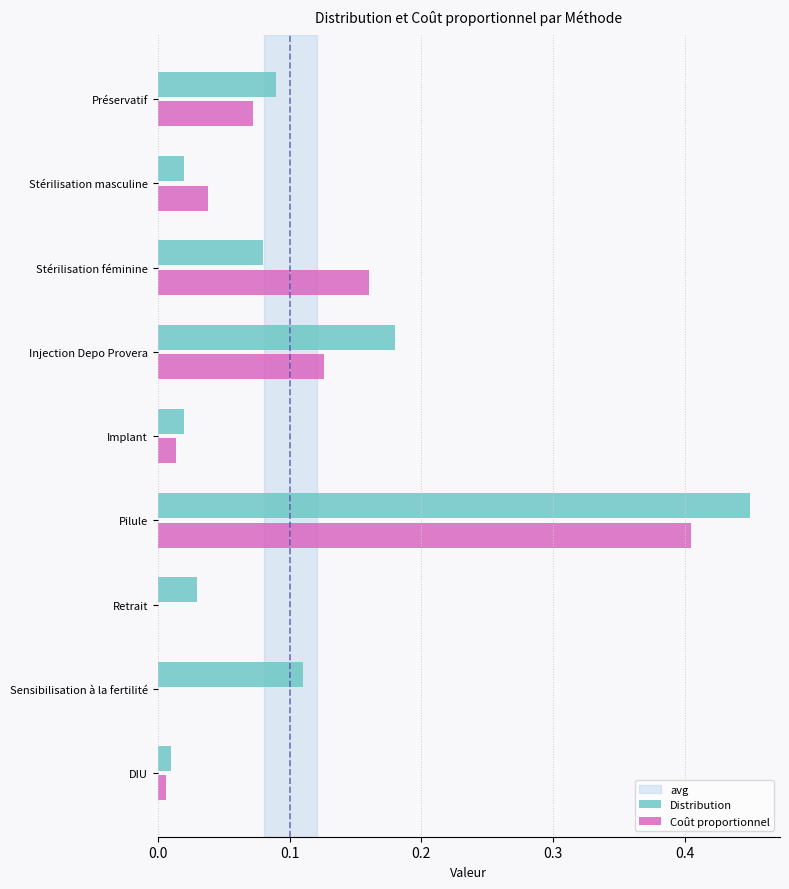

Between Stérilisation masculine and Injection Depo Provera, which series saw the biggest shift?

Distribution